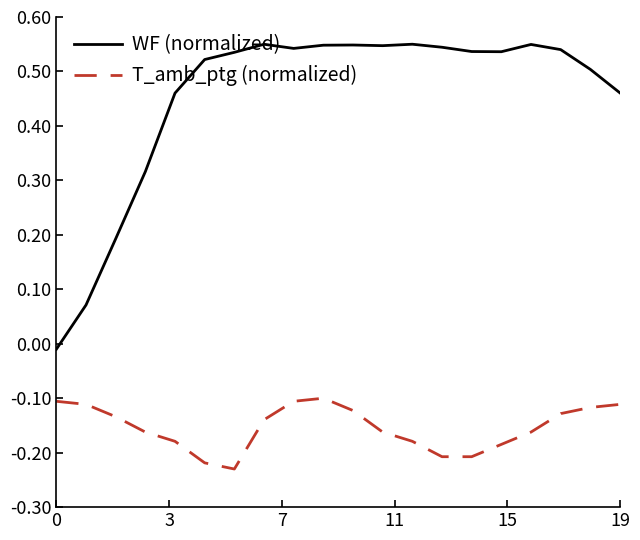

Rank the series by their average value, from highest to lowest.

WF (normalized), T_amb_ptg (normalized)